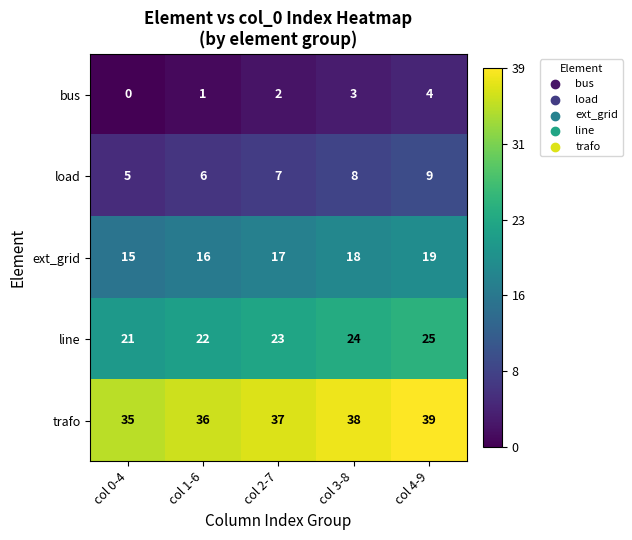

What is the difference between the second highest and minimum values in the ext_grid series?

3